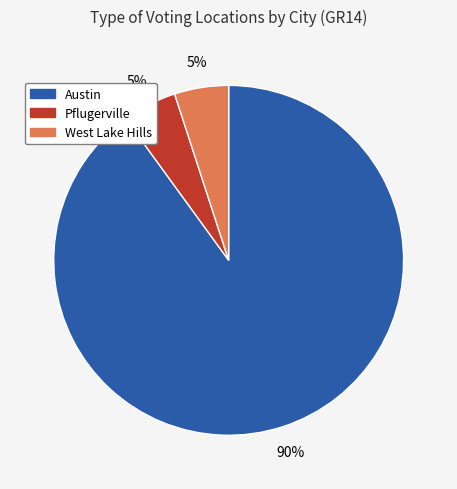

Does any single category account for the majority?

Yes